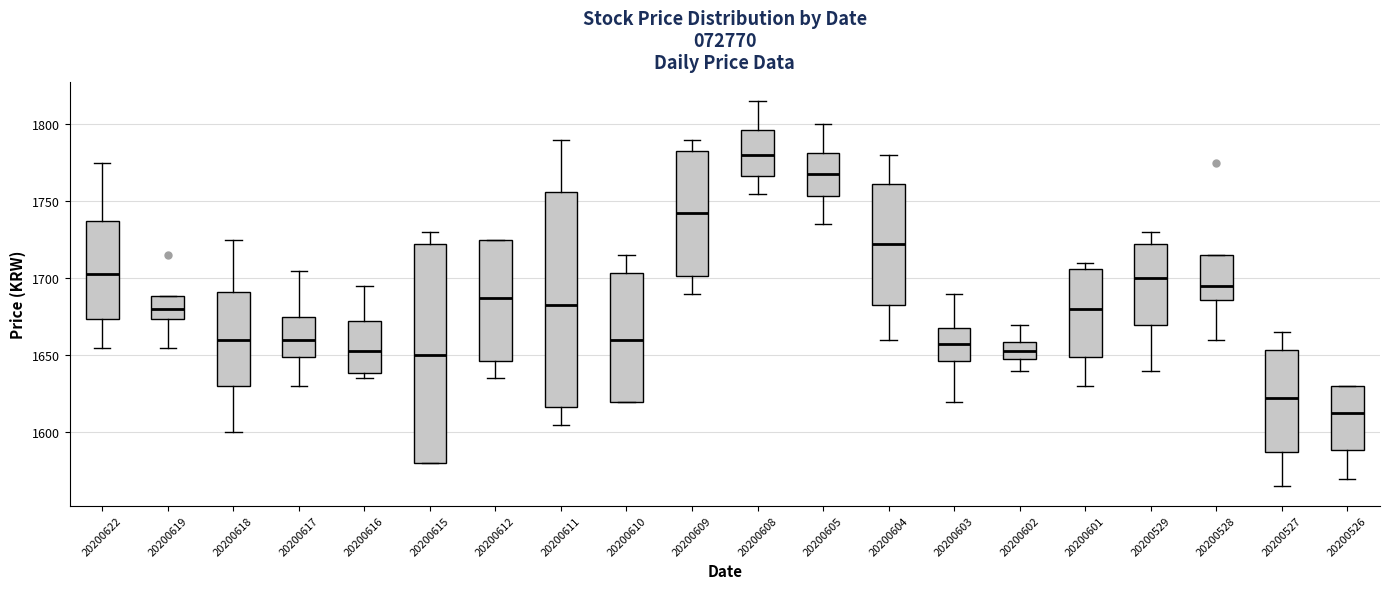

Which box's median line is the lowest?

20200526